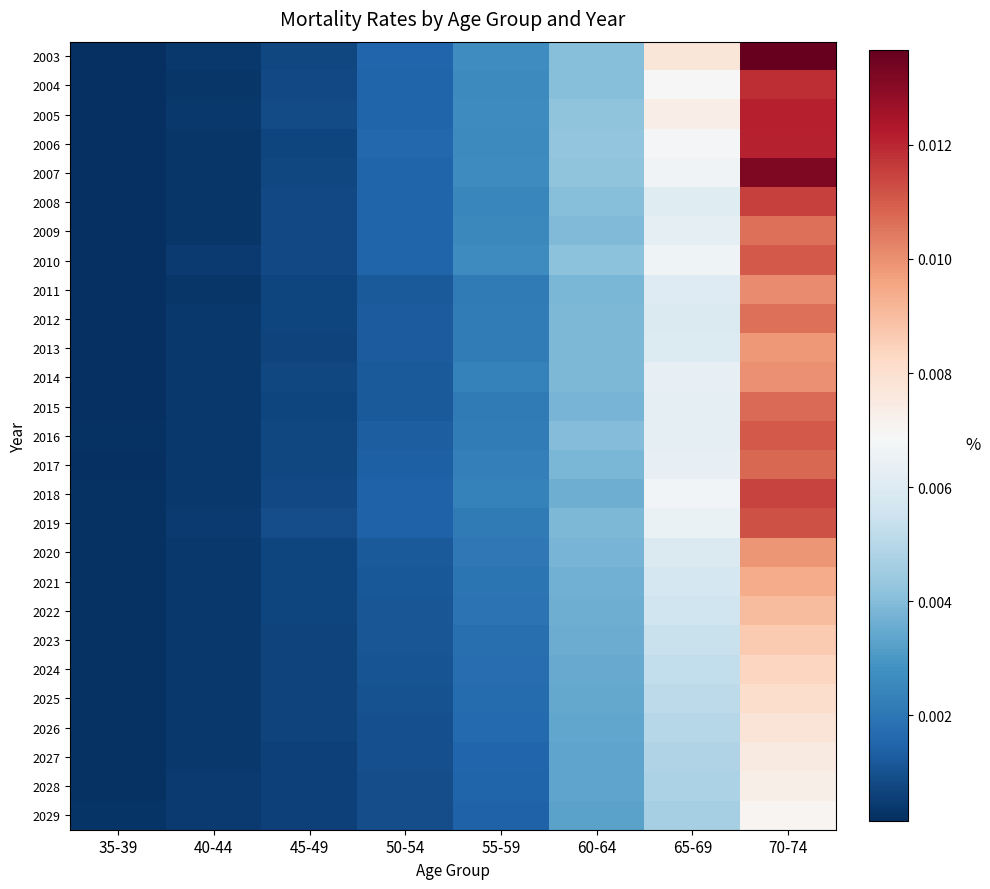

At how many categories does at least one series exceed 0?

8